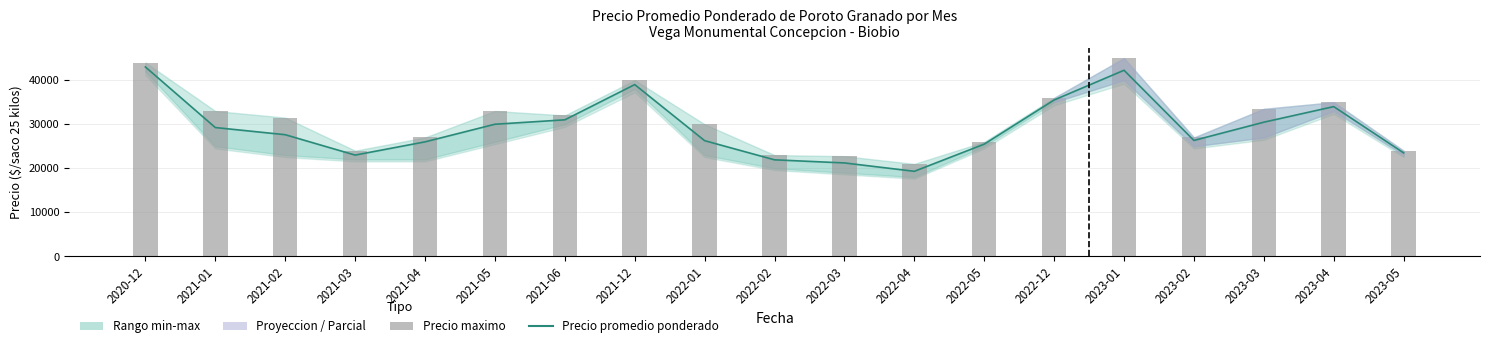

What is the difference between the maximum and minimum values in the Precio maximo series?

24000